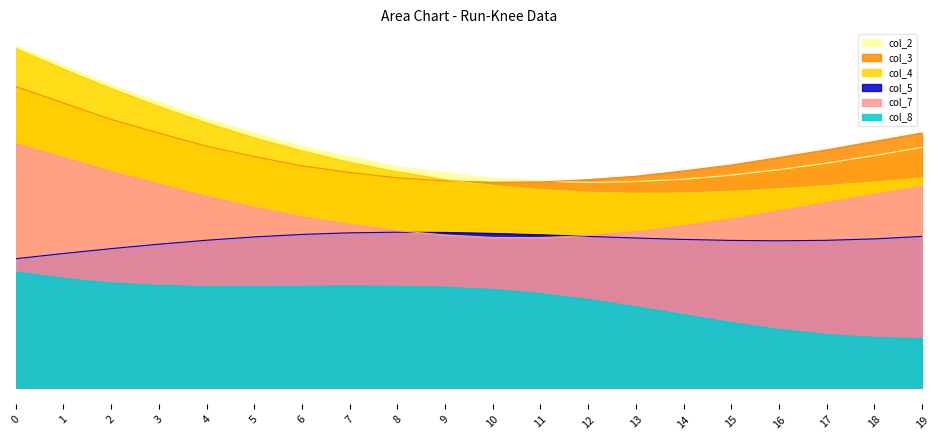

Does the chart have visible grid lines?

No